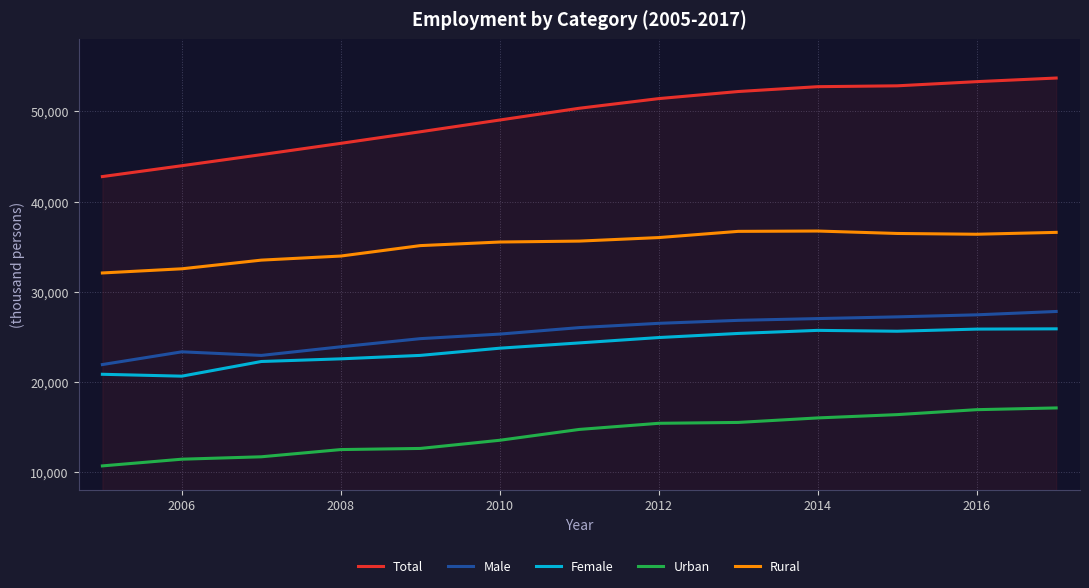

Which series has the widest spread of values?

Total